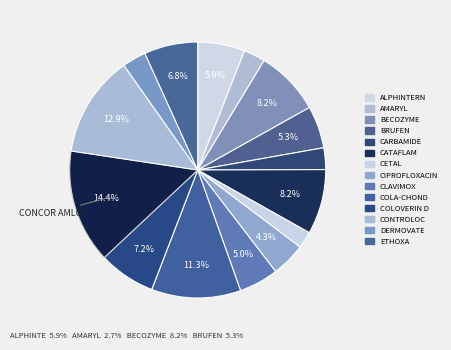

How many slices are in this pie chart?

15